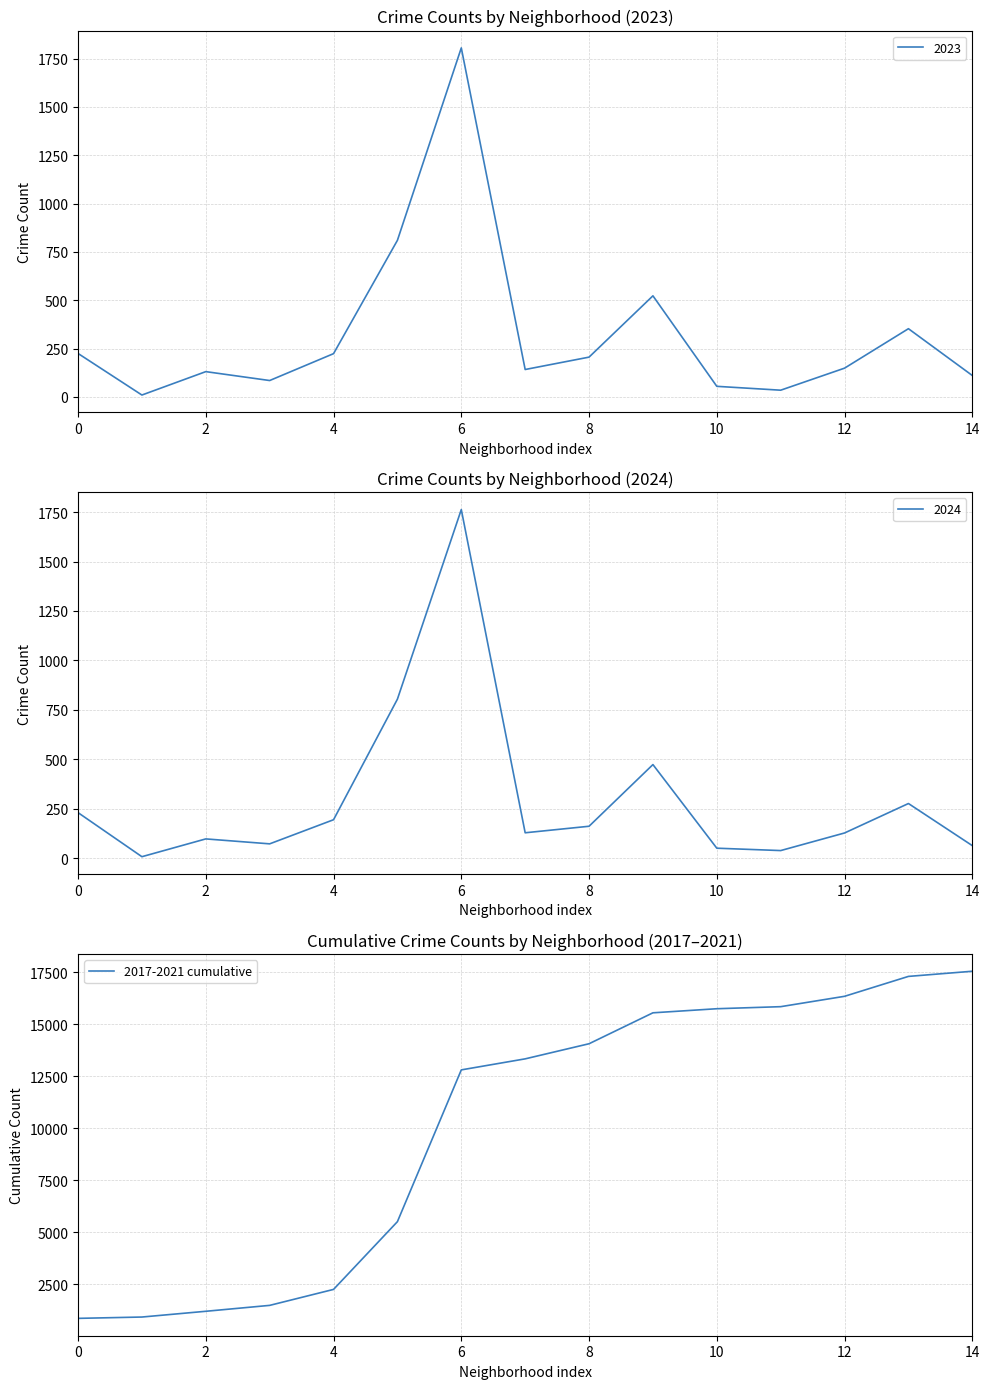

Is this an area chart (filled region under the line)?

No